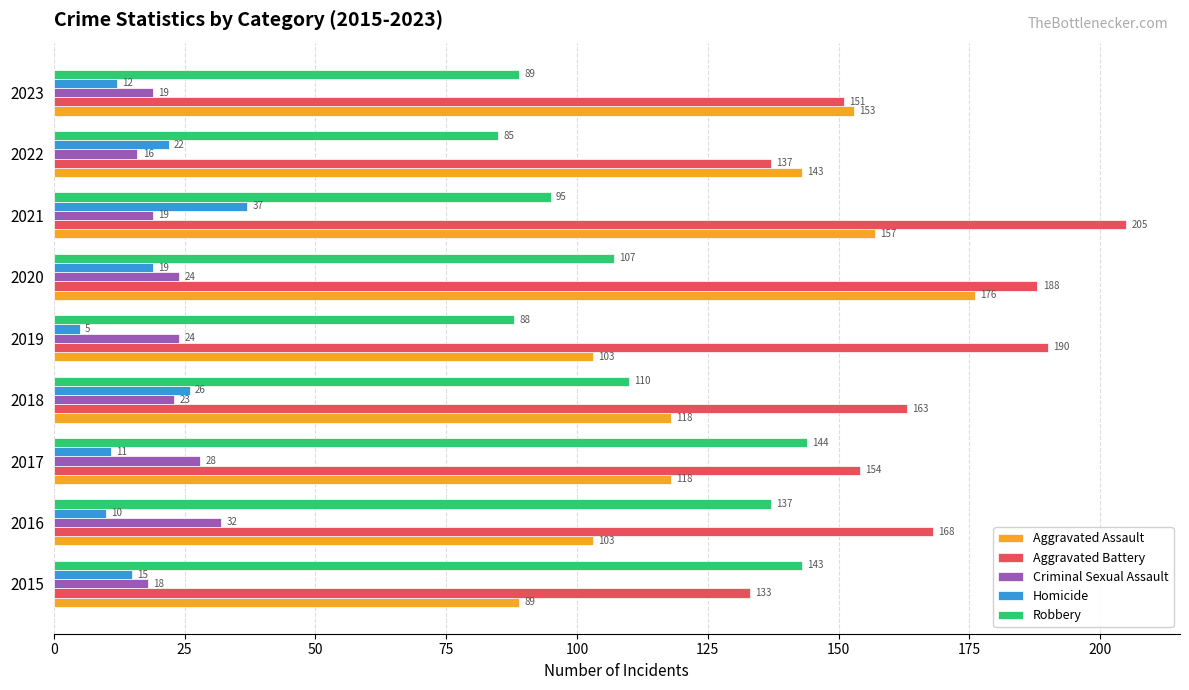

At 2017, list the series in order from smallest to largest.

Homicide, Criminal Sexual Assault, Aggravated Assault, Robbery, Aggravated Battery